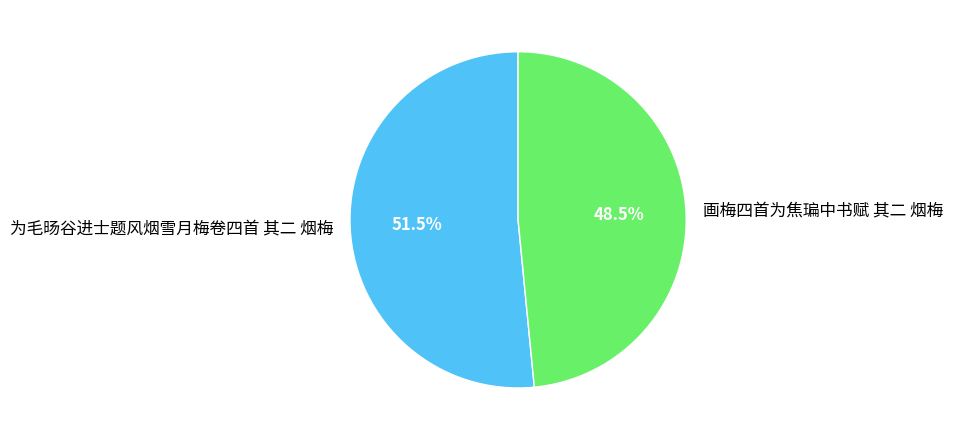

What percentage do 画梅四首为焦㻞中书赋 其二 烟梅 and 为毛旸谷进士题风烟雪月梅卷四首 其二 烟梅 together represent?

100.0%